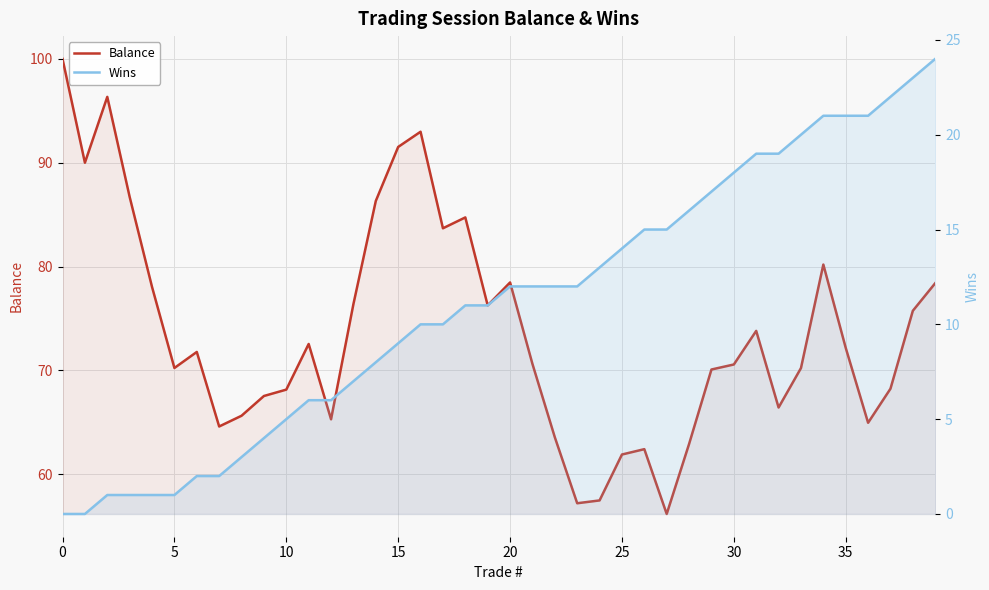

How many values in the Balance series exceed 71?

20